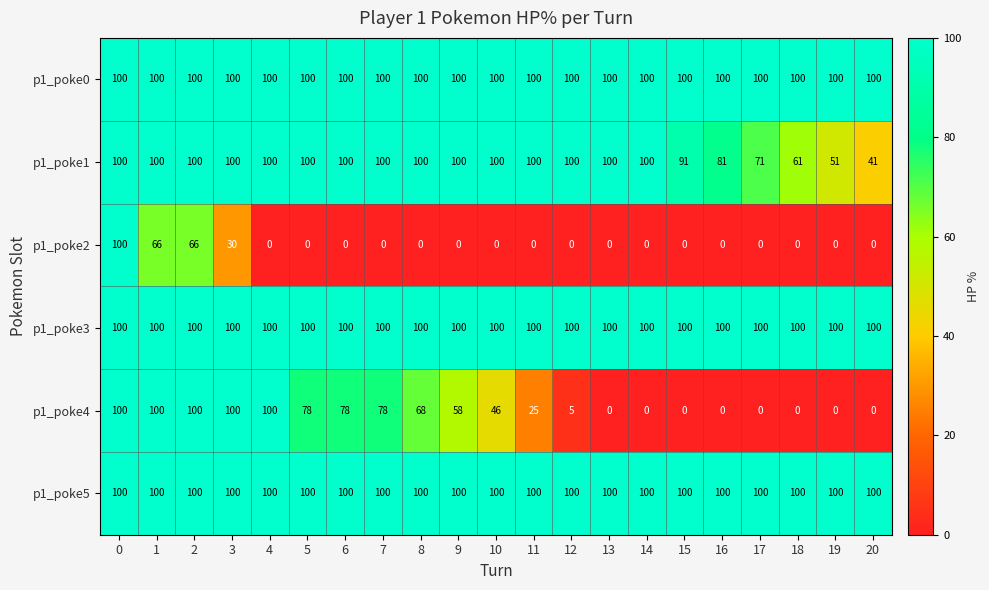

What is the maximum value for p1_poke4?

100